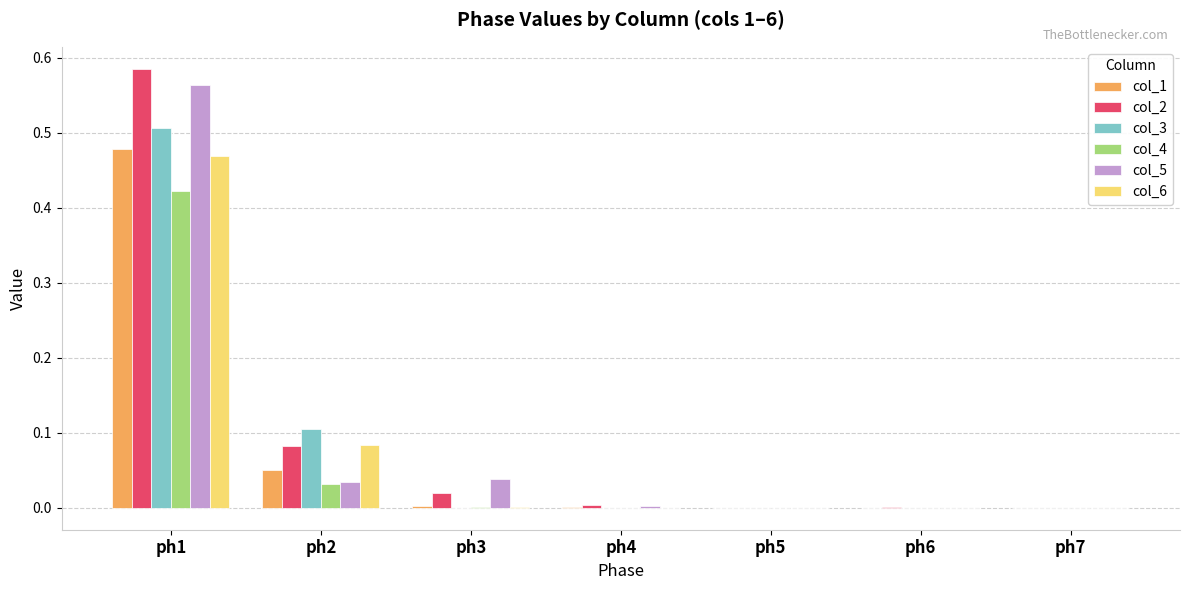

Is it true that col_2 equals 0.0 at ph4?

True